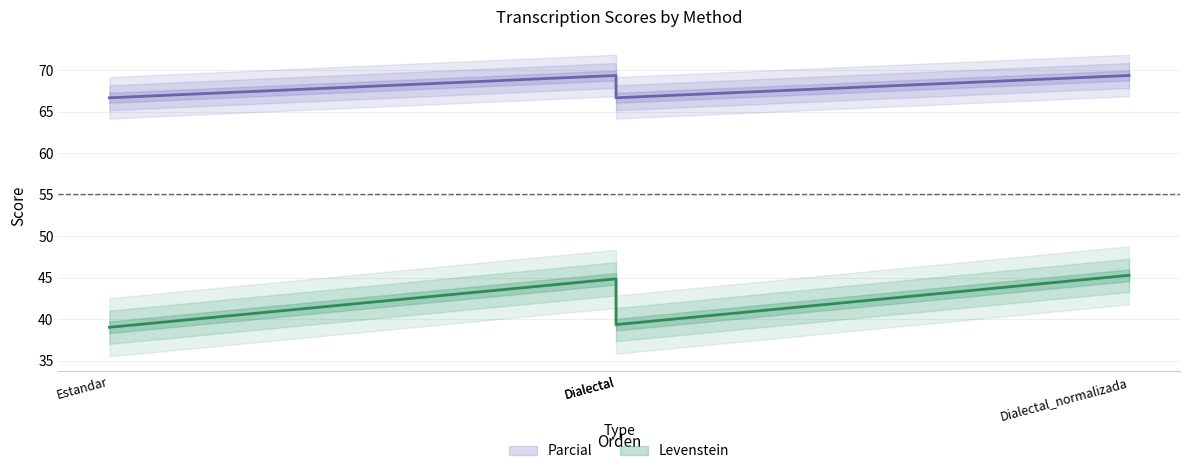

How many interior local peaks does the Levenstein series have?

1